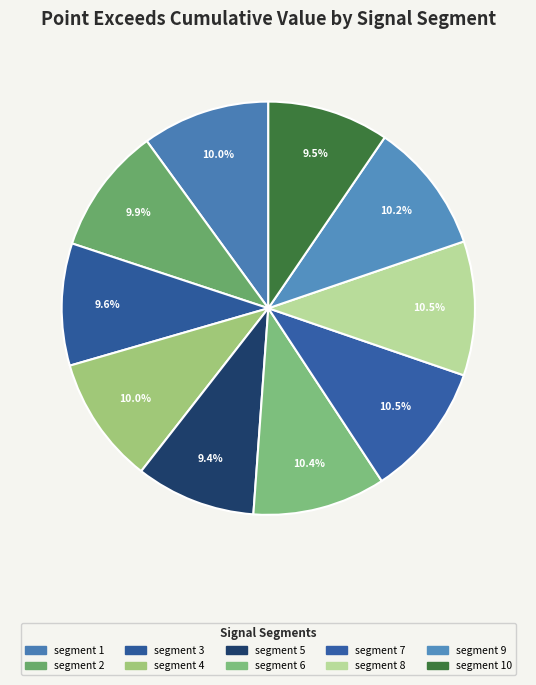

To the nearest percent, what is the difference between the largest and smallest slice percentages?

1%